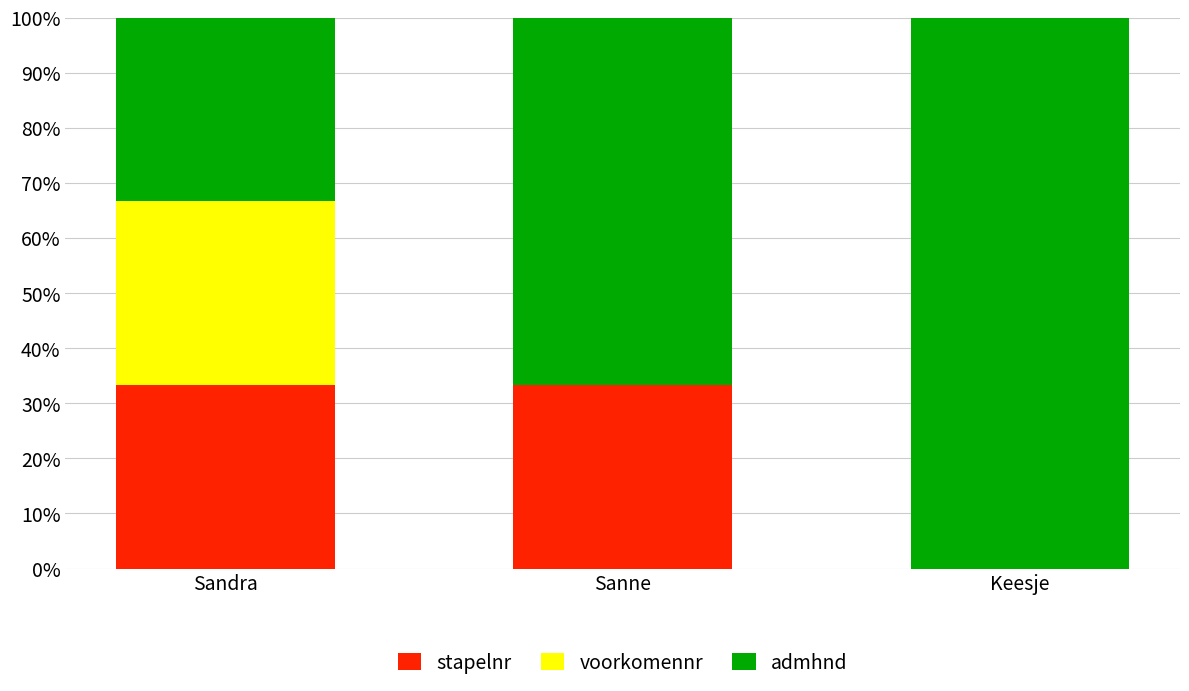

What is the total value across all series at Sandra?

100.0